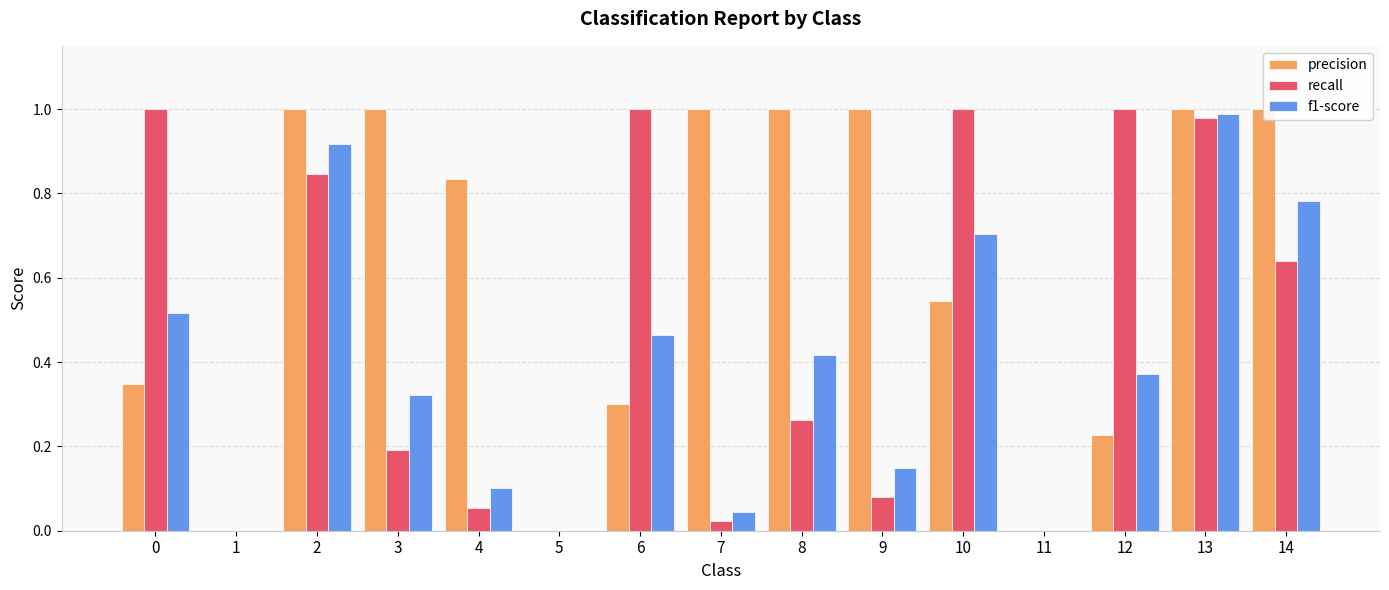

What is the value of the f1-score bar at the 10th from the left?

0.1